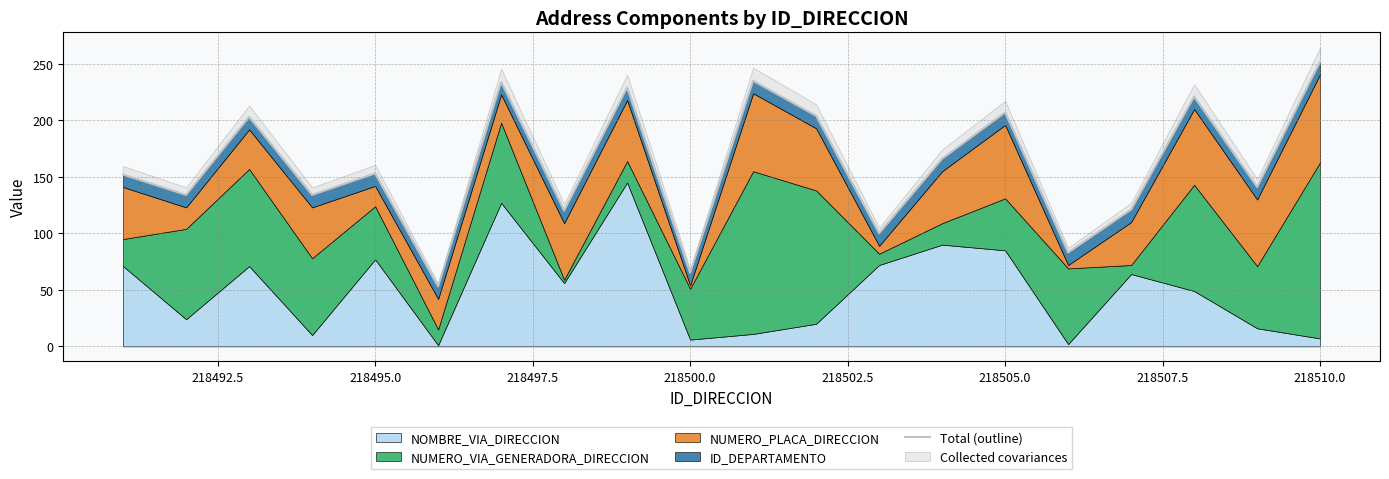

How many interior local peaks (higher than both neighbors) does the data have?

7